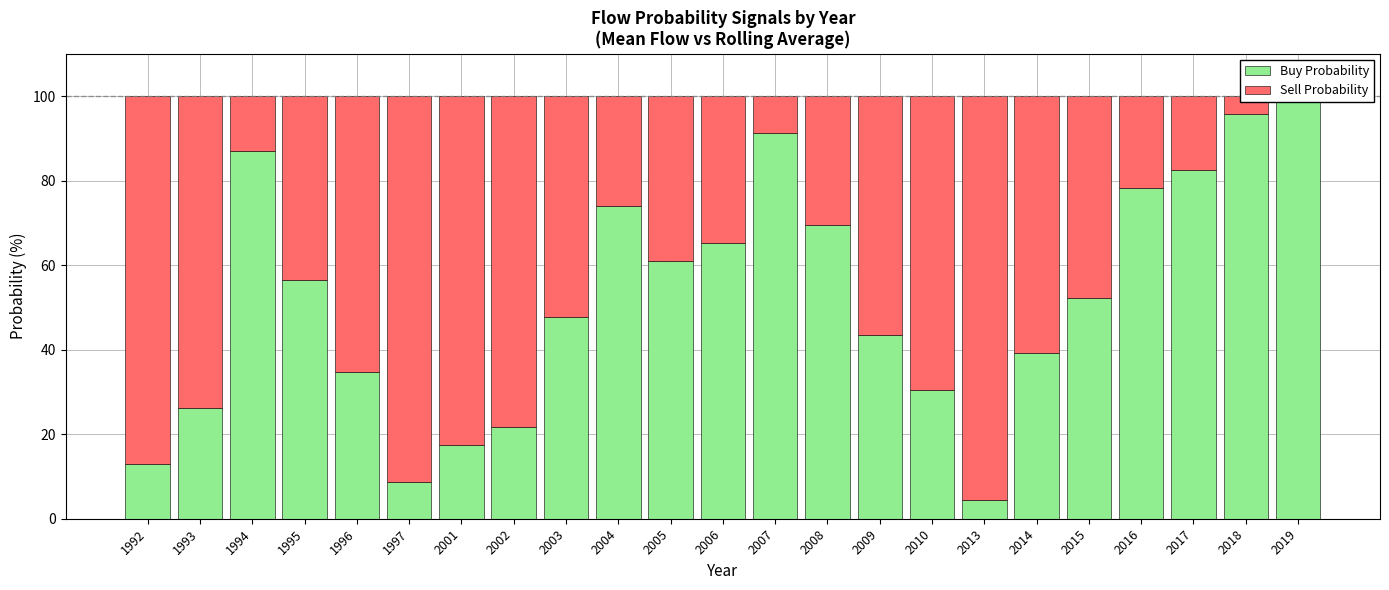

The value of Sell Probability at 1996 is 65.2. True or false?

True